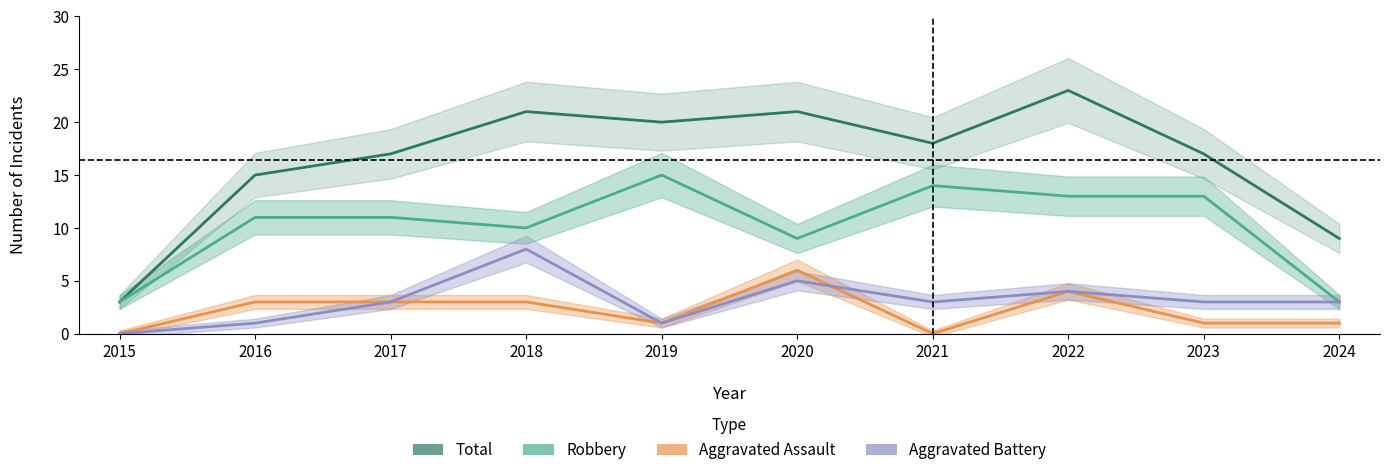

In Robbery, how many points are lower than both neighbors (excluding endpoints)?

2